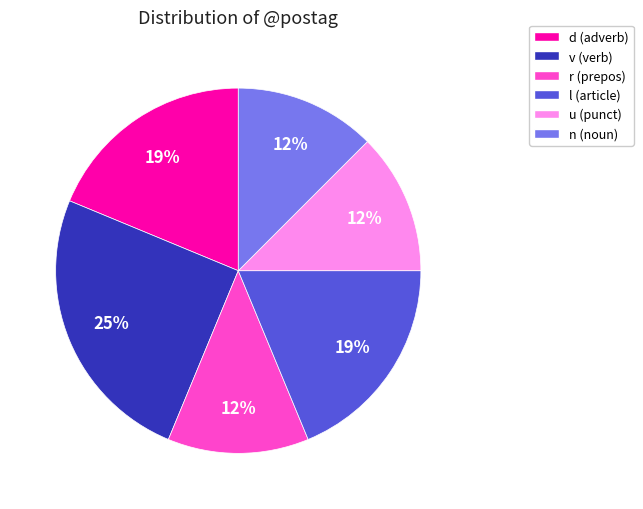

Is there any slice that represents more than half of the pie?

No